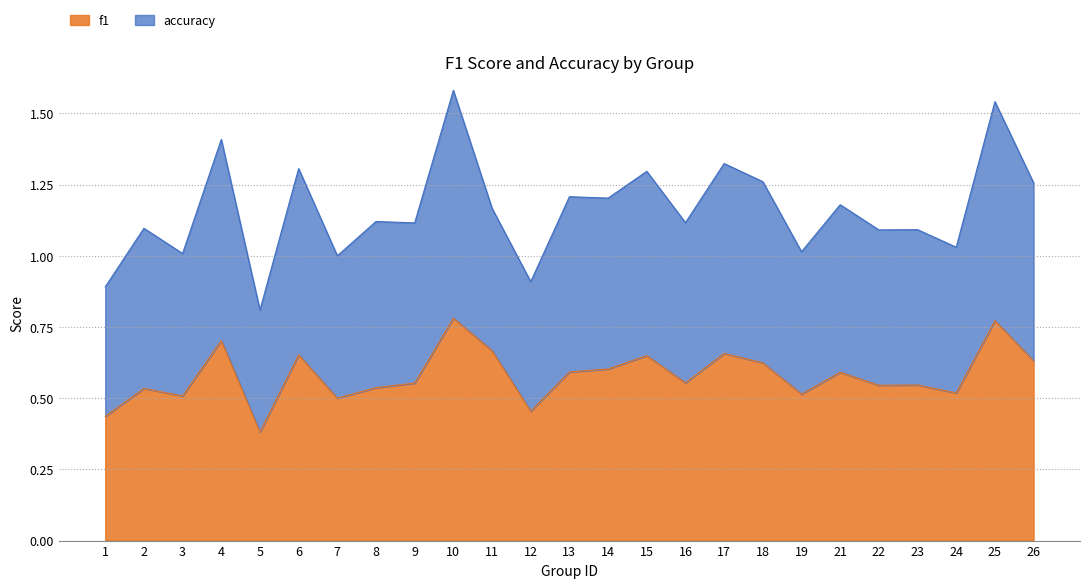

Rank the categories by value from lowest to highest.

5, 1, 12, 7, 3, 19, 24, 2, 8, 22, 23, 9, 16, 21, 13, 14, 18, 26, 15, 6, 17, 11, 4, 25, 10